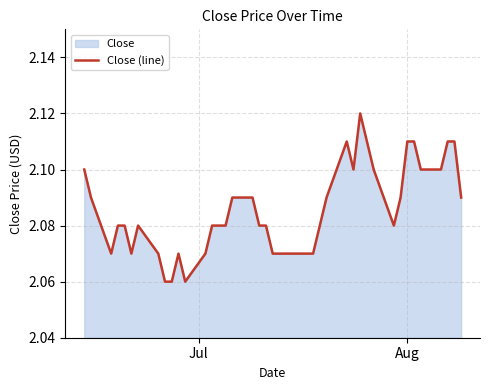

How many lines are shown in the chart?

1